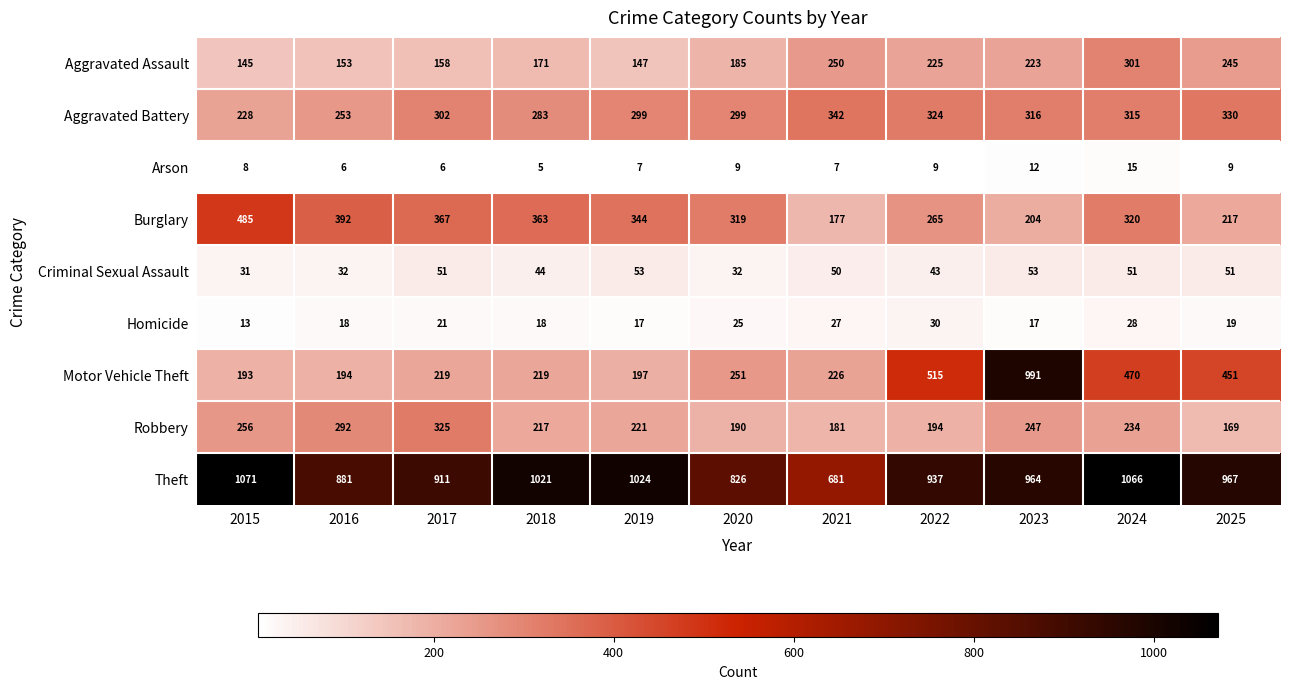

Which category has the highest value across all series?

2015